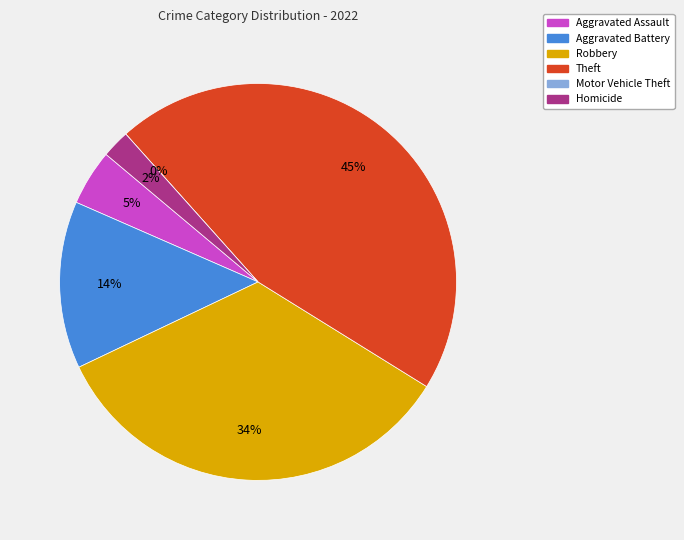

What percentage is NOT represented by Motor Vehicle Theft?

100.0%